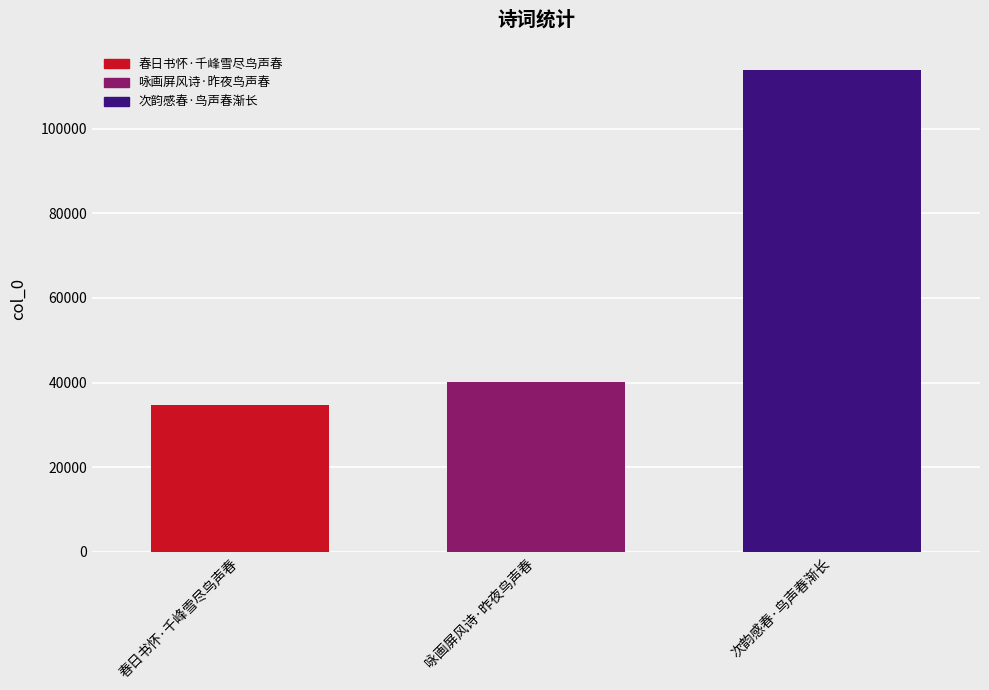

Read the 次韵感春·鸟声春渐长 value at 咏画屏风诗·昨夜鸟声春.

113813